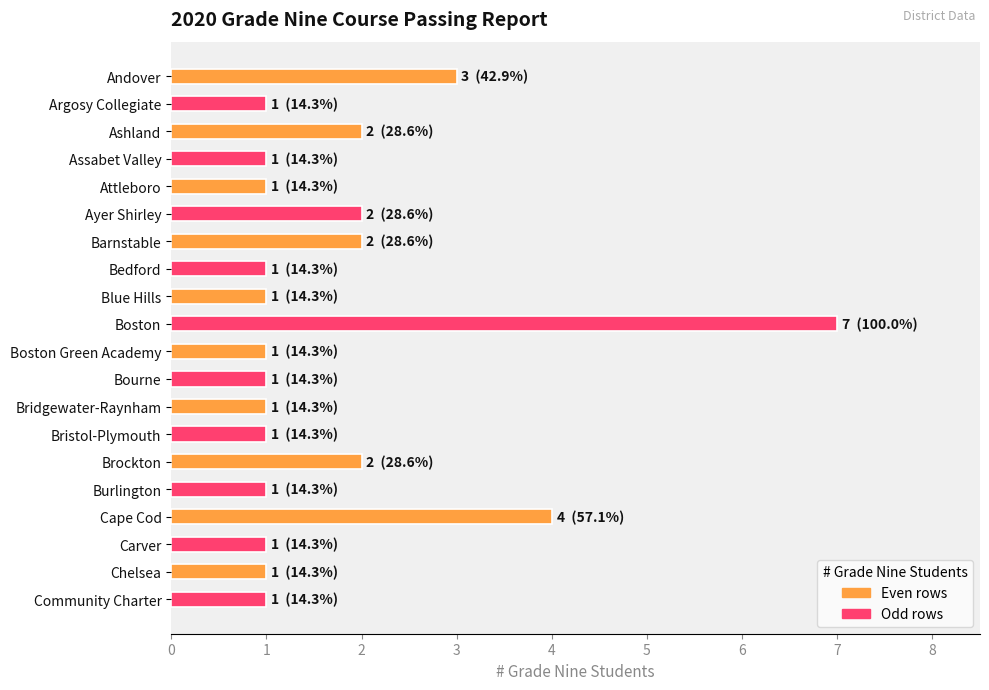

At which category does the chart reach its peak across all series?

Boston